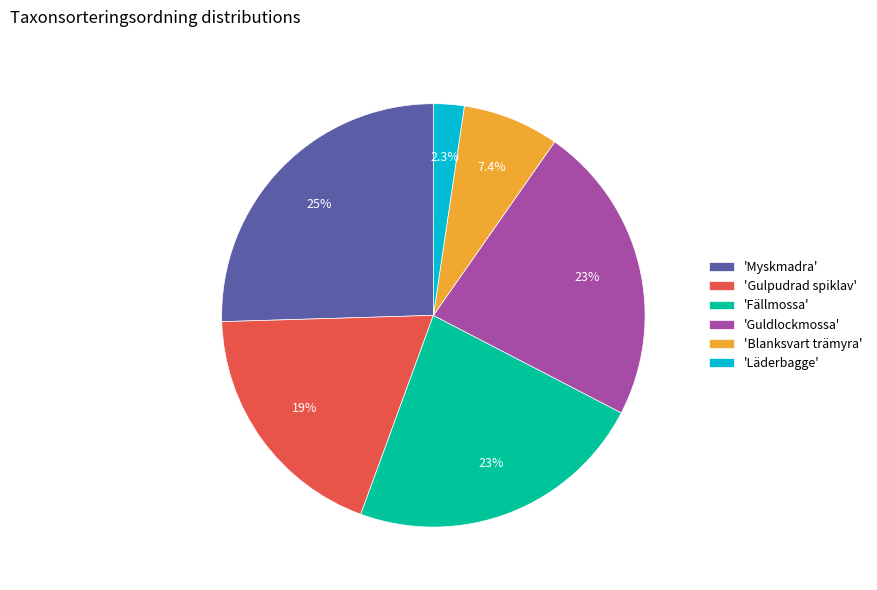

Does any single category account for the majority?

No